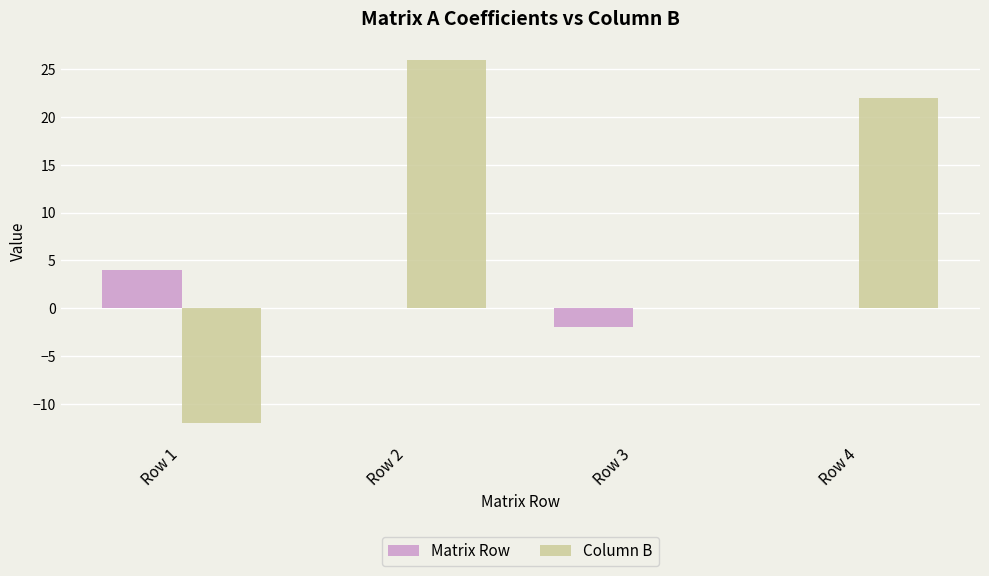

What is the total value across all series at Row 4?

22